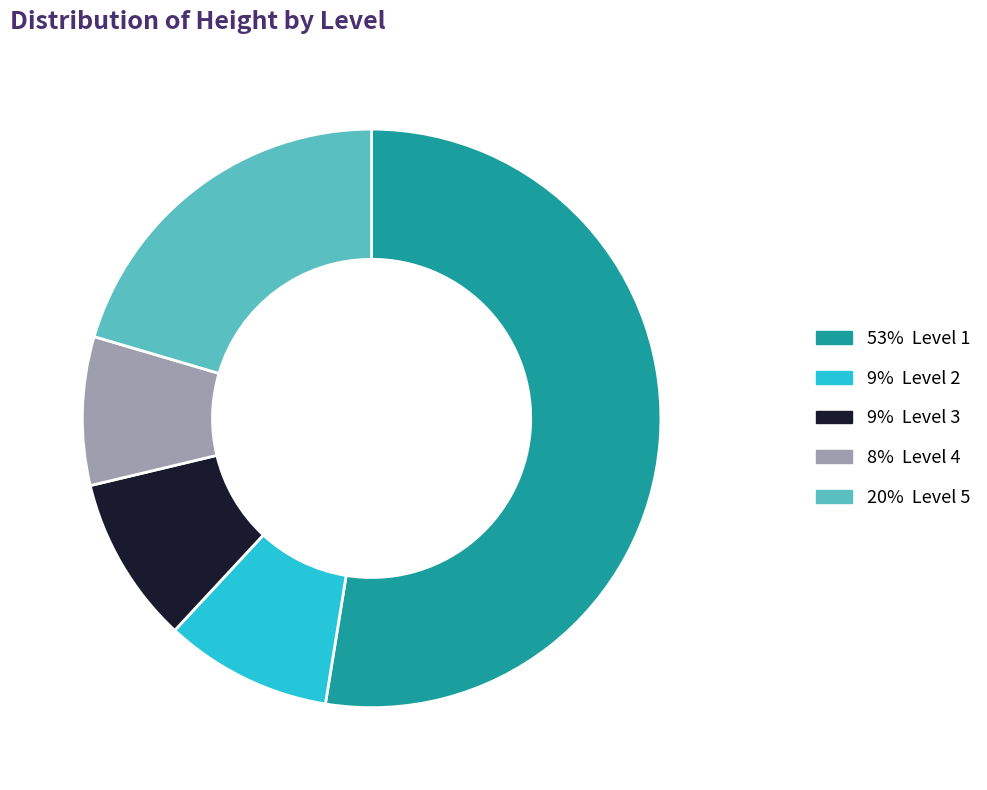

Is there a majority slice in this chart?

Yes